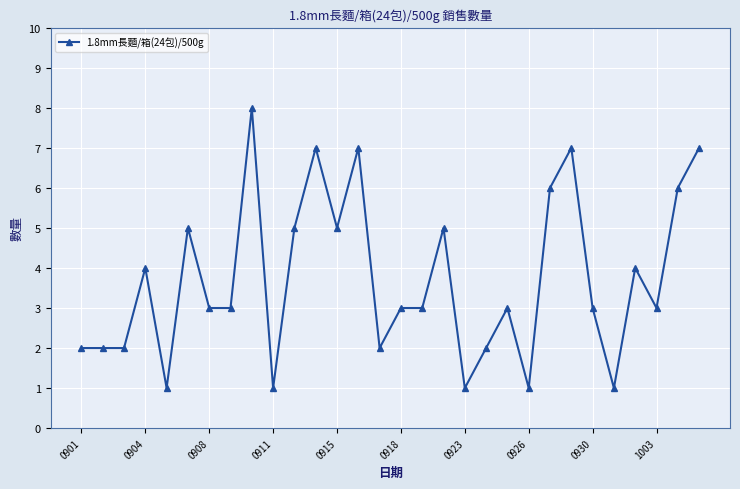

What is the average value?

4